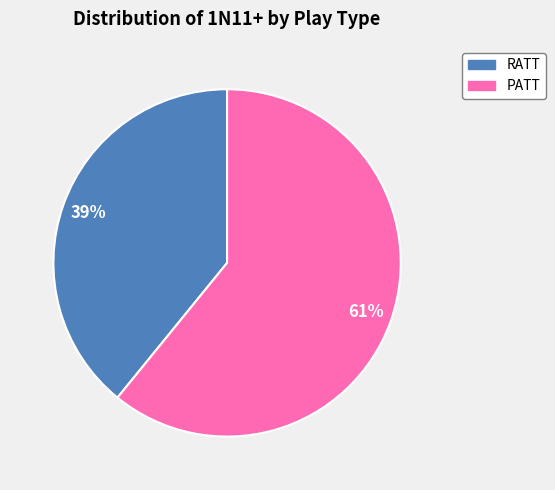

To the nearest percent, what percentage of the pie is PATT?

61%